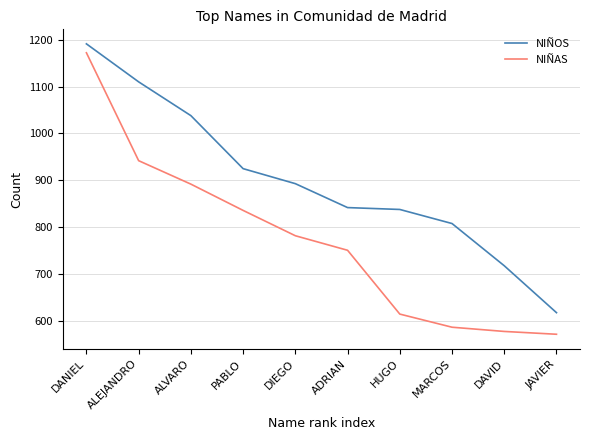

What is the total value across all series at DAVID?

1296